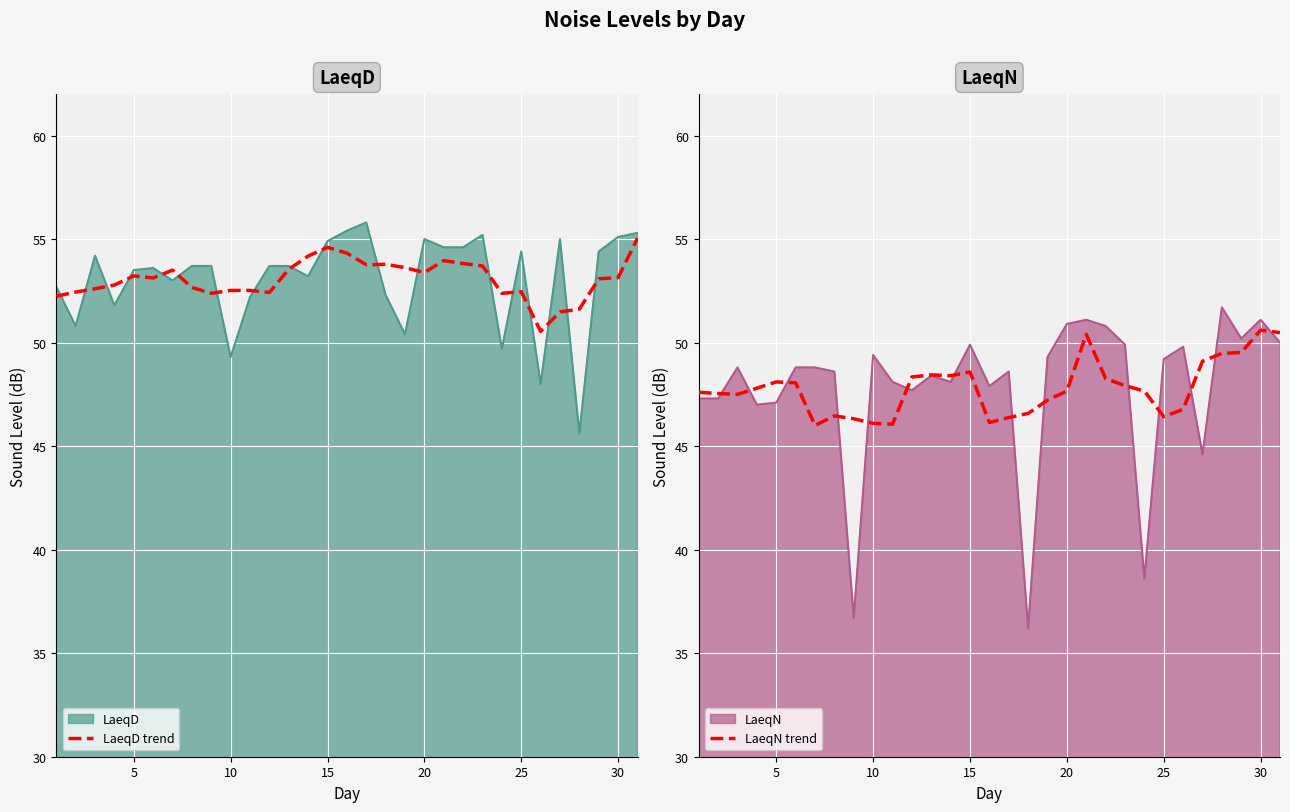

What is the maximum value for LaeqD?

55.8